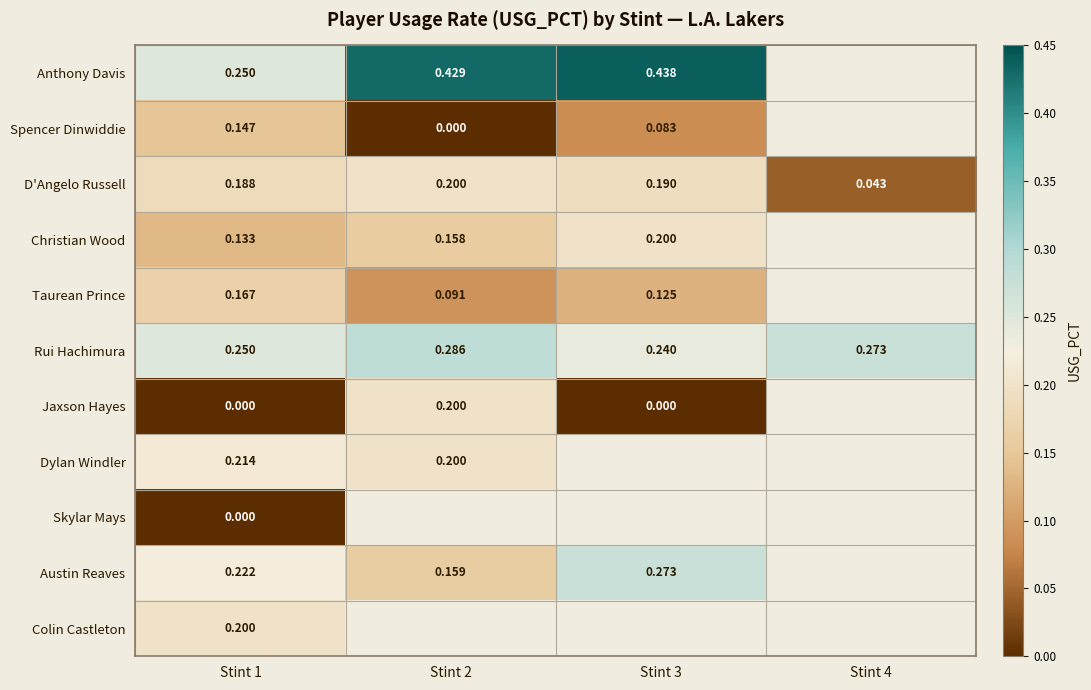

At how many categories does at least one series exceed 0?

4